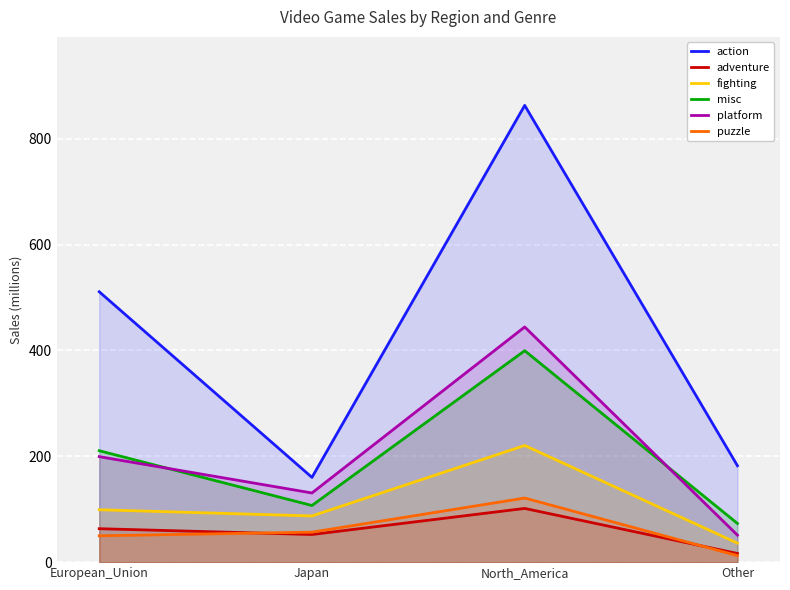

What is the maximum value shown in the chart?

863.2